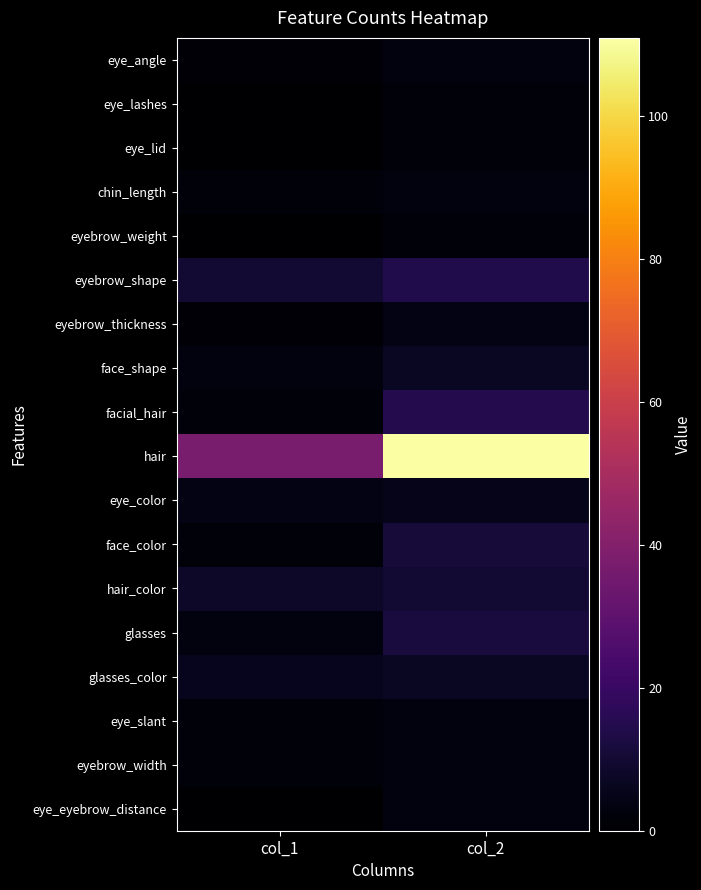

Which series has the largest total across all categories?

hair